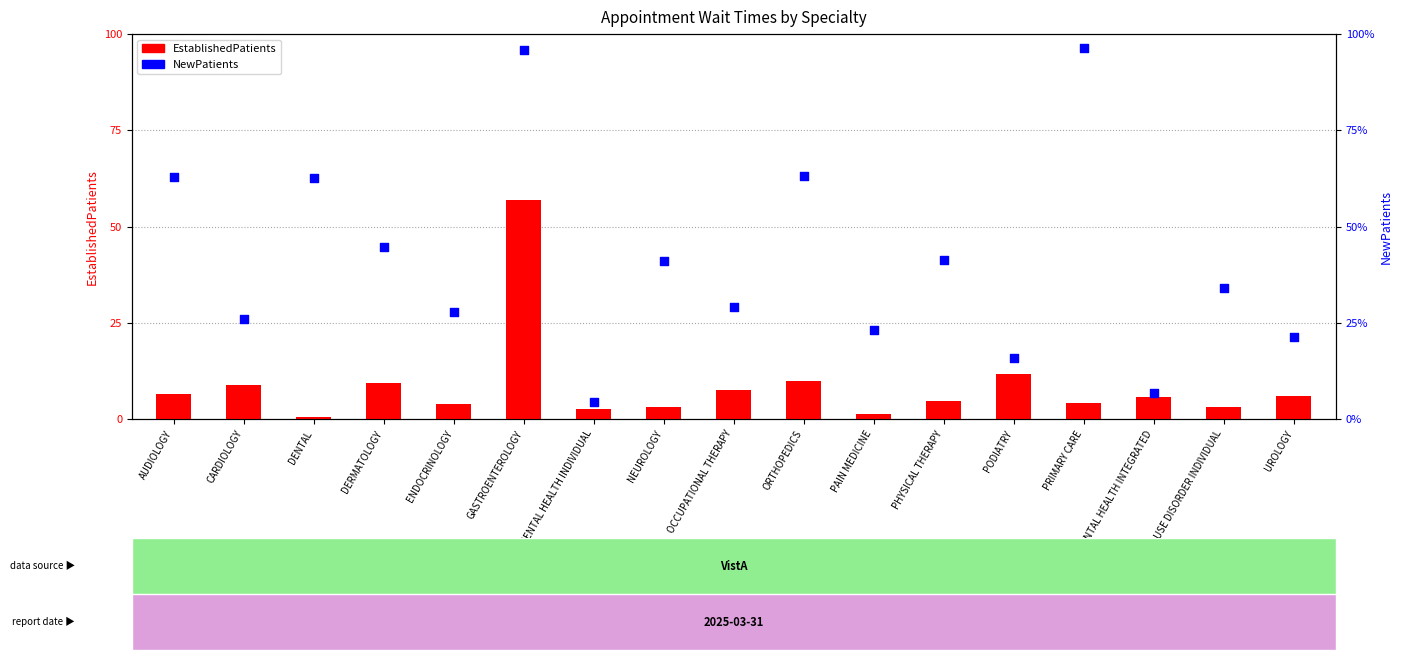

Is the value of NewPatients at PODIATRY greater than the value of EstablishedPatients at CARDIOLOGY?

Yes